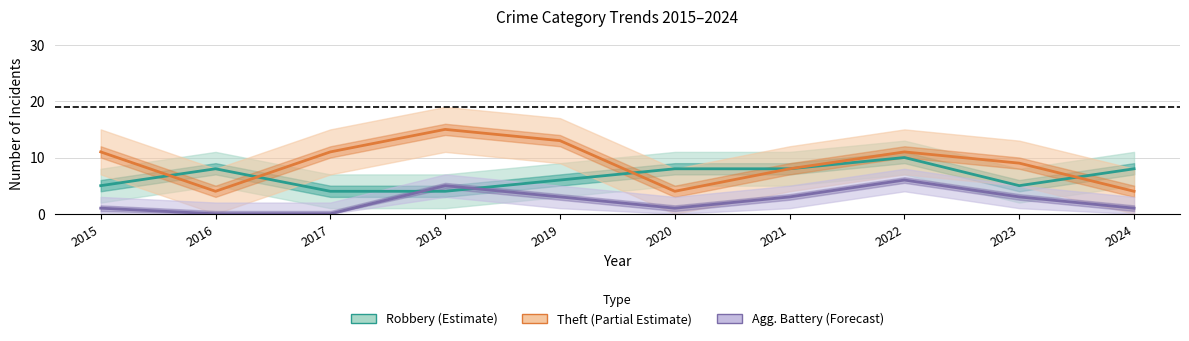

Where is the first local maximum for Robbery (Estimate)?

2016